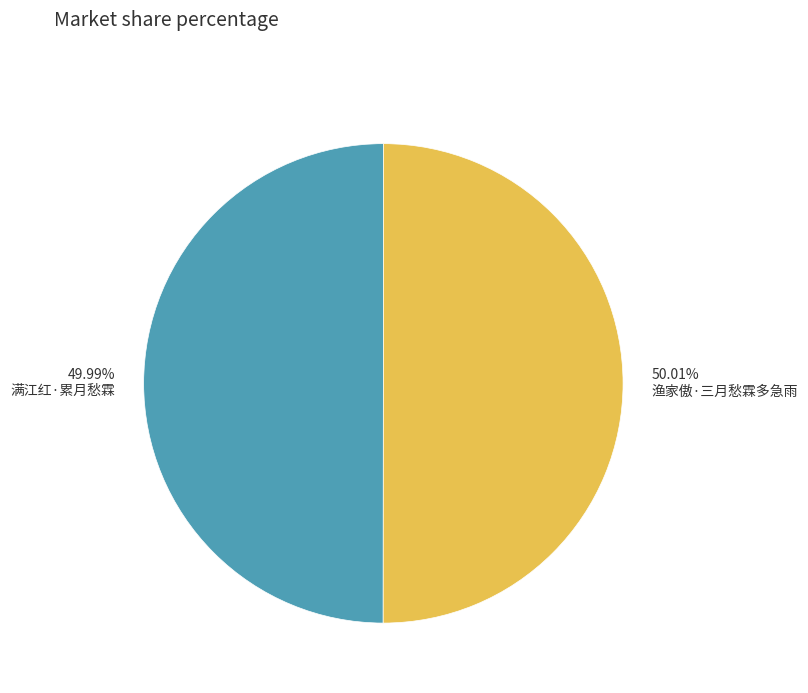

Count the number of slices in the pie.

2